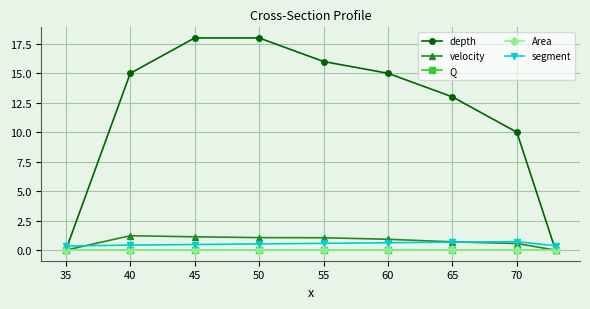

What is the value of the segment point at the 6th from the left?

0.6